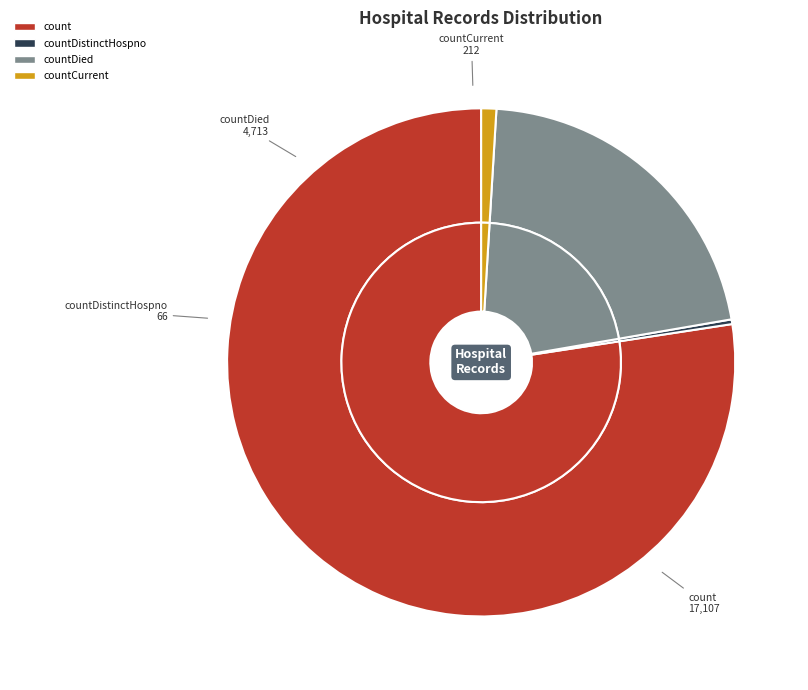

What is the largest slice in the pie chart?

count